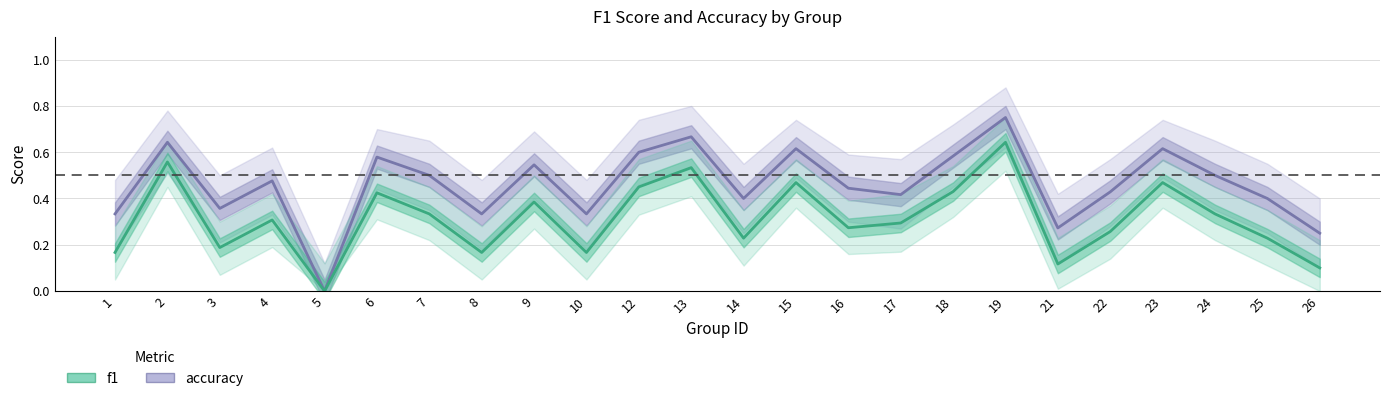

Reading left to right, transcribe all the data shown in this chart.

accuracy: 0.3	0.6	0.4	0.5	0.0	0.6	0.5	0.3	0.5	0.3	0.6	0.7	0.4	0.6	0.4	0.4	0.6	0.8	0.3	0.4	0.6	0.5	0.4	0.2
f1: 0.2	0.6	0.2	0.3	0.0	0.4	0.3	0.2	0.4	0.2	0.5	0.5	0.2	0.5	0.3	0.3	0.4	0.6	0.1	0.3	0.5	0.3	0.2	0.1